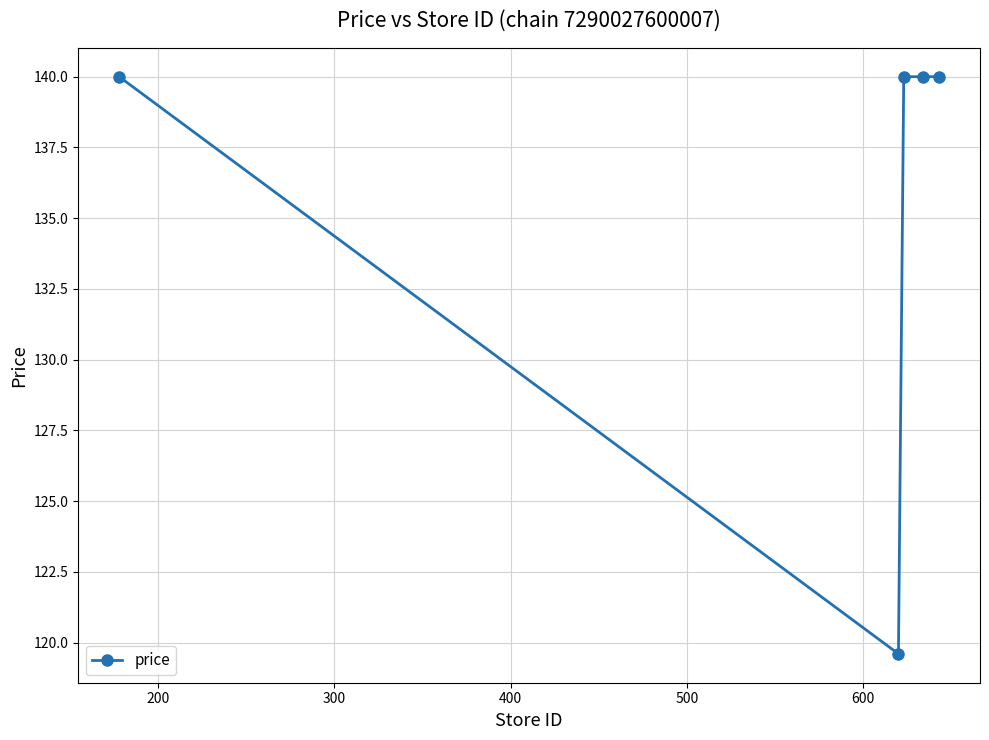

Reading right to left, list all the values displayed in this chart.

140.0	140.0	140.0	119.6	140.0